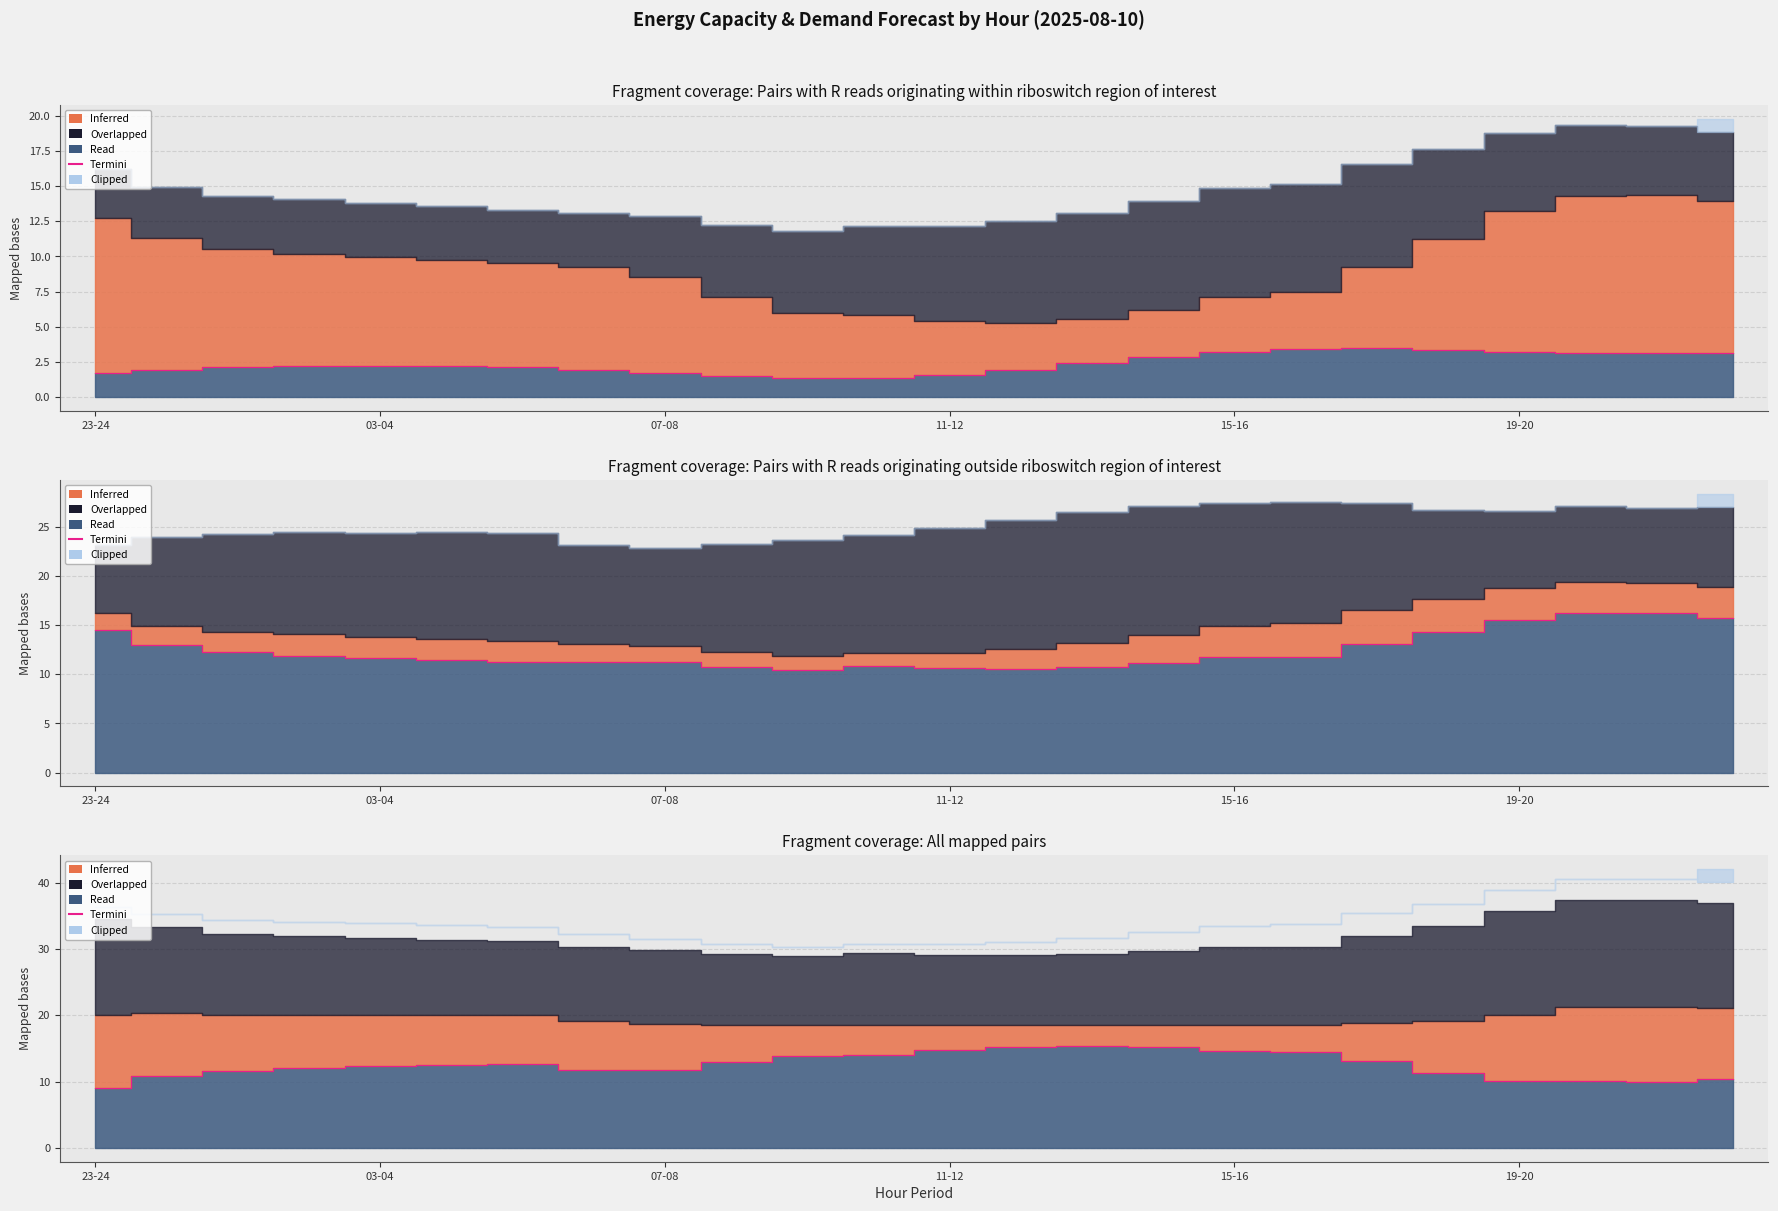

The chart shows a value of 10.1 at 21. True or false?

True